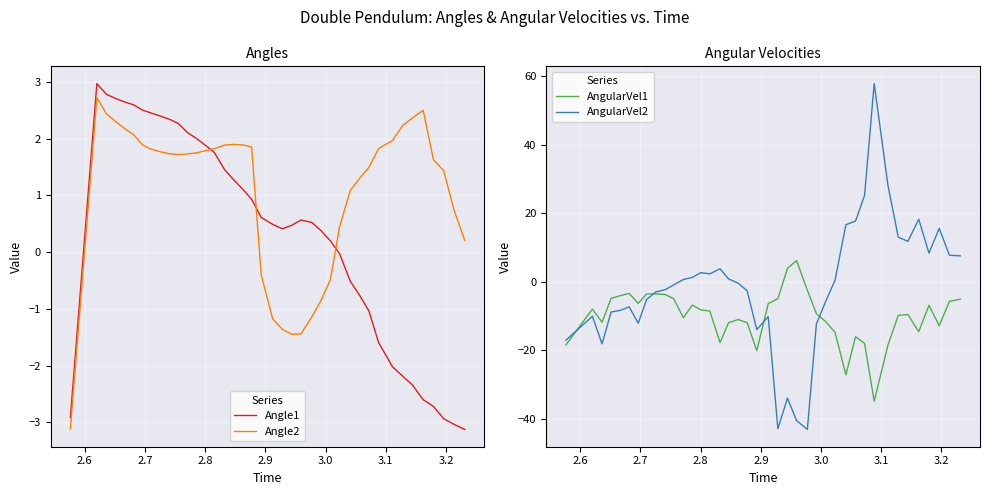

What is the lowest value of the Angle1 series?

-3.1